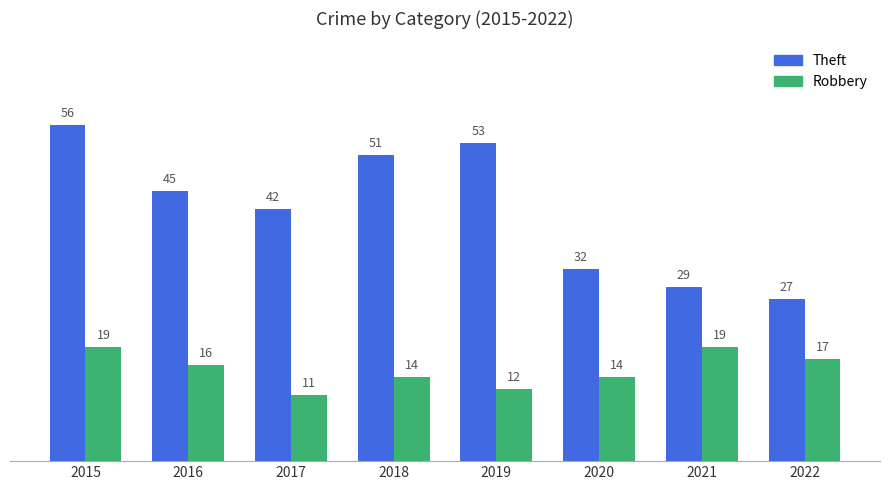

Which series has the largest range (max minus min)?

Theft